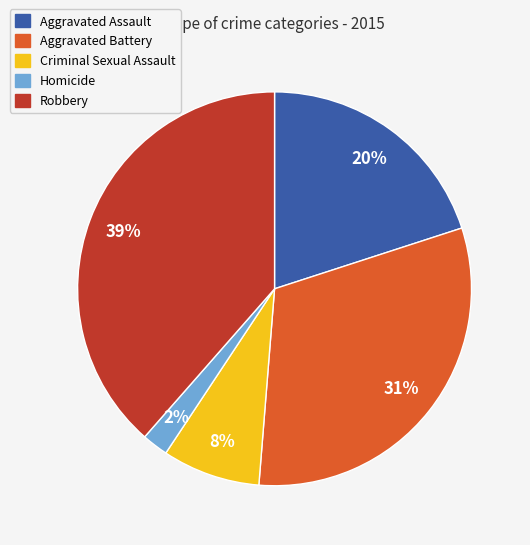

Approximately how many times larger is the value at Aggravated Battery compared to Criminal Sexual Assault?

3.9